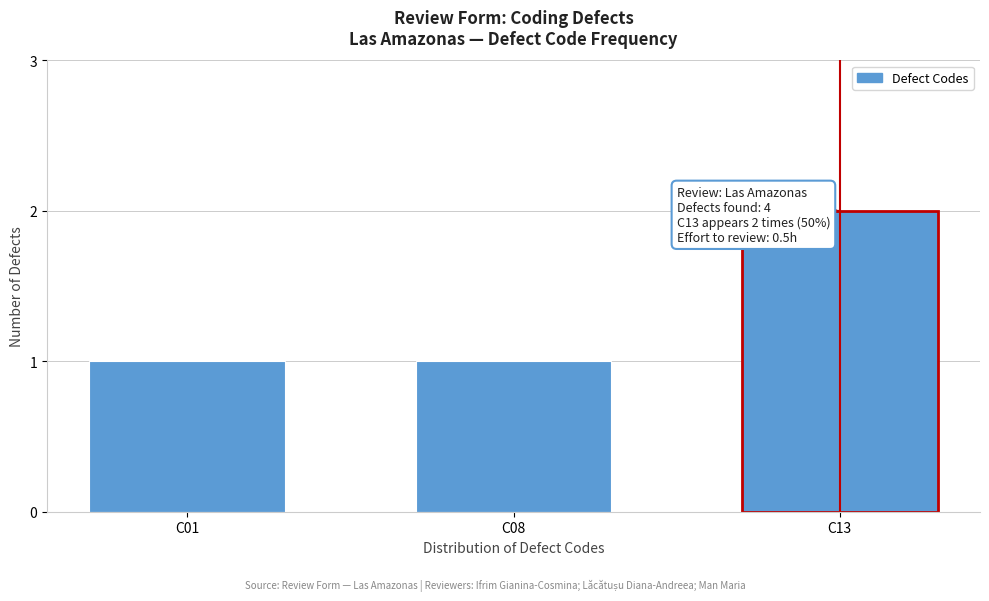

Reading left to right, extract all data points from this chart.

C01=1	C08=1	C13=2